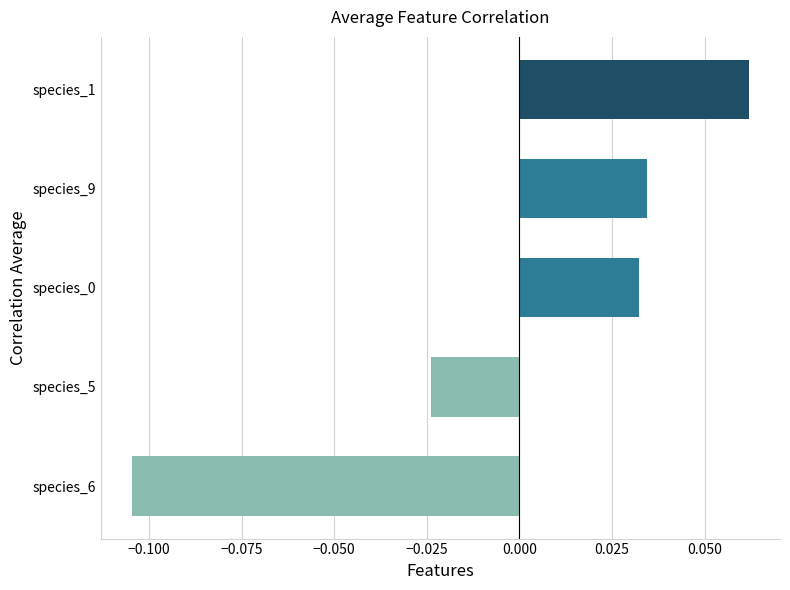

At which label is the value closest to 0?

species_5